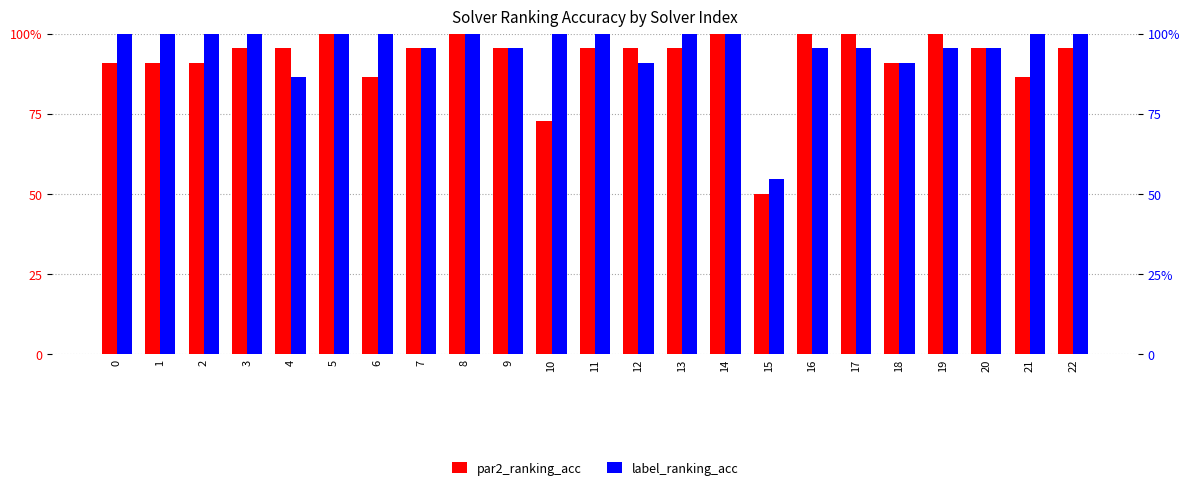

Which has a higher value, 16 or 10?

16